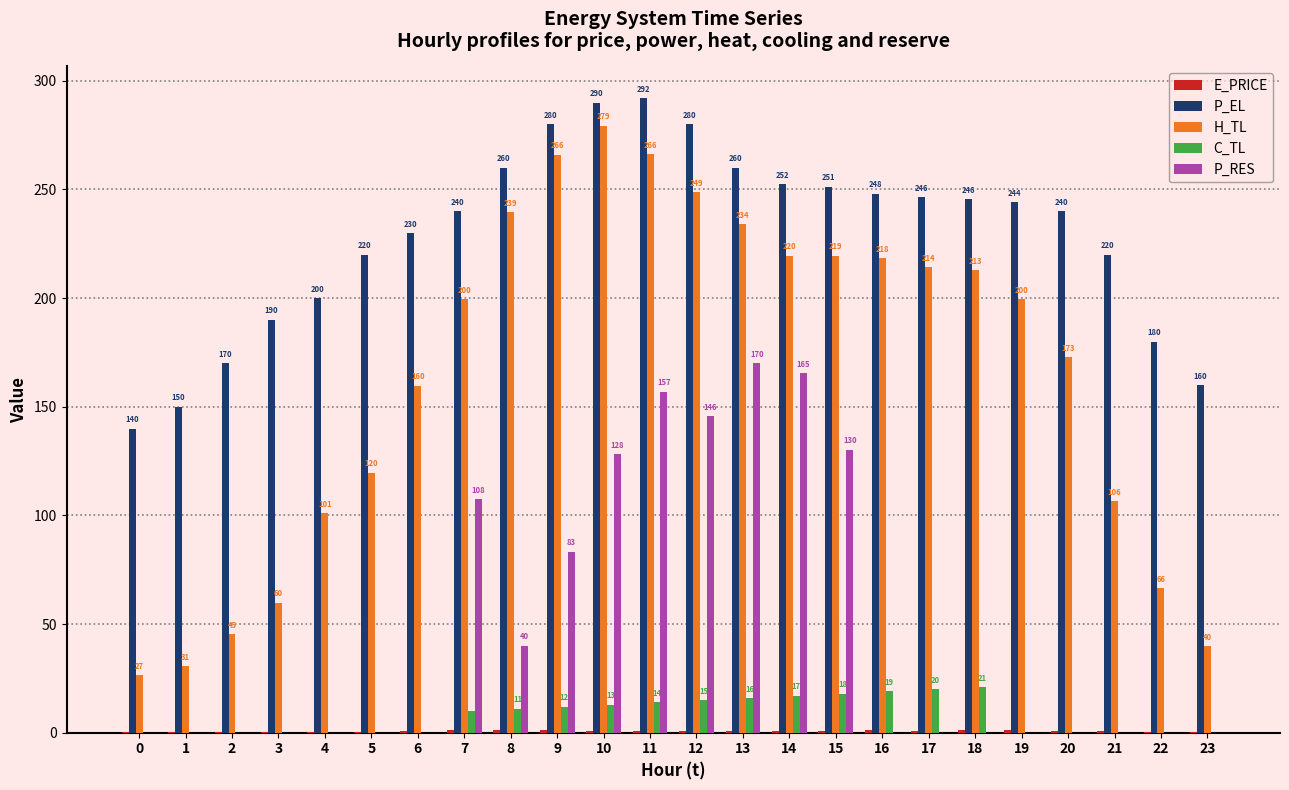

Between 3 and 20, which series saw the biggest shift?

H_TL